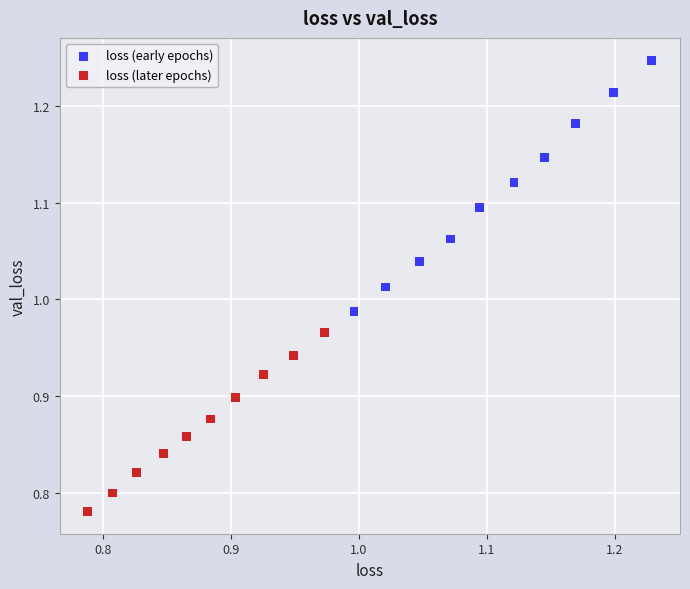

Which series reaches the maximum Y coordinate?

loss (early epochs)